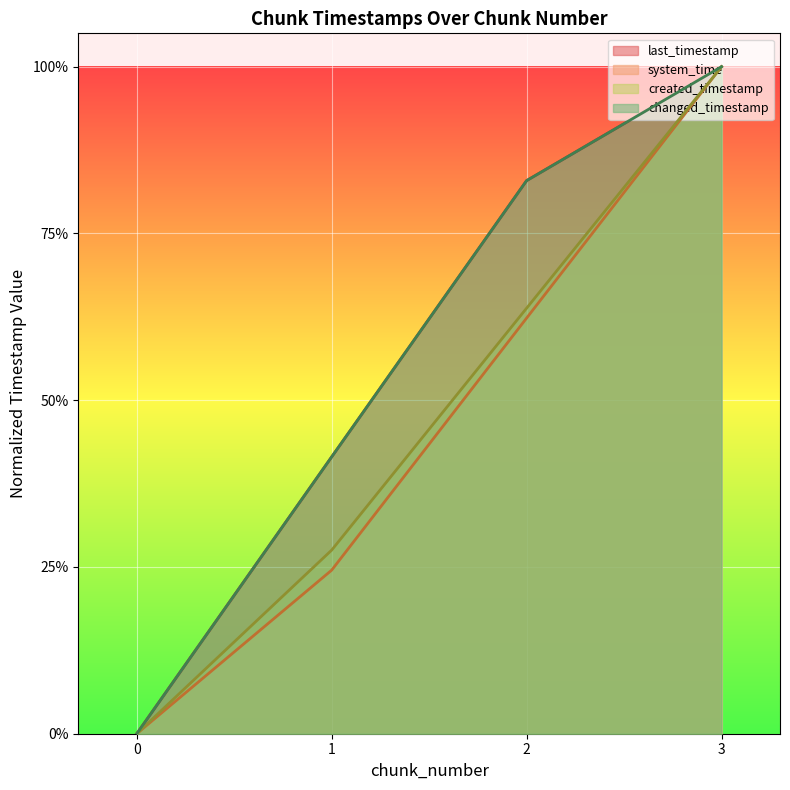

Count the changed_timestamp values in the range 0 to 1.

4